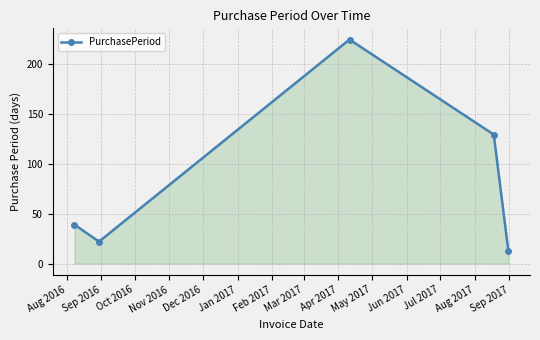

What is the value of the 1st point from the left?

39